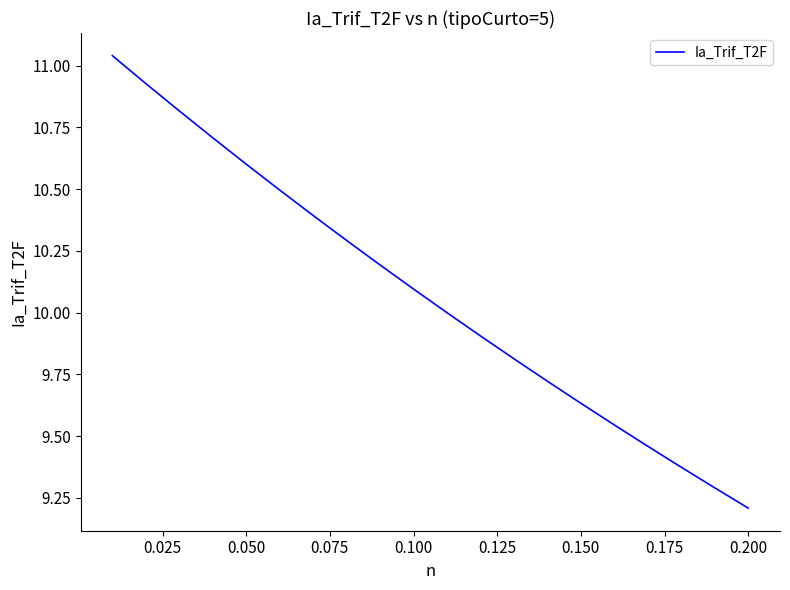

What is the difference between the maximum and minimum values?

1.8